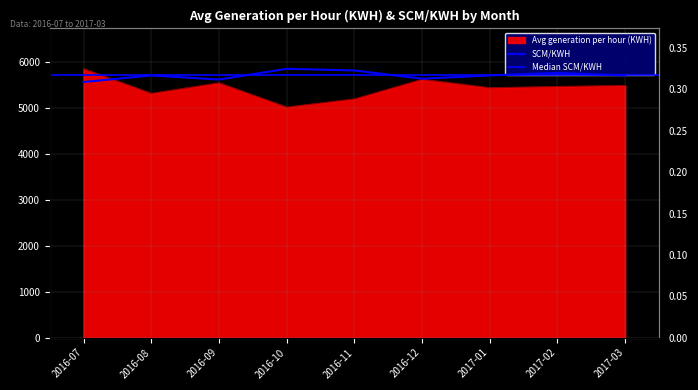

Which series has the largest total across all categories?

Avg generation per hour (KWH)